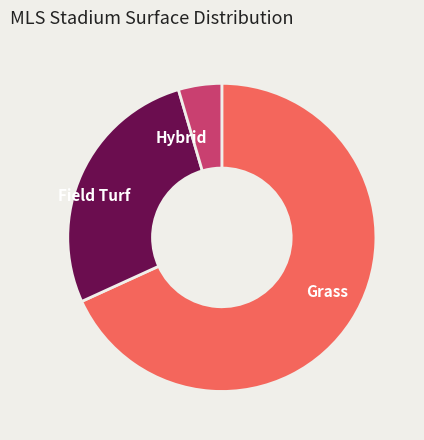

The Hybrid slice represents 14% of the pie. True or false?

False